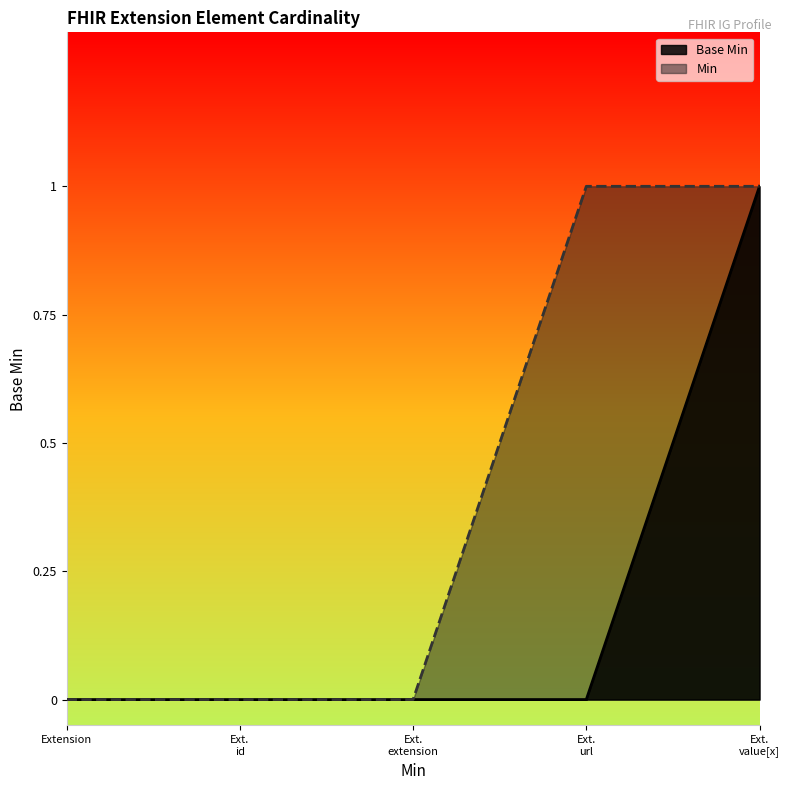

Rank the series by their average value, from lowest to highest.

Base Min, Min